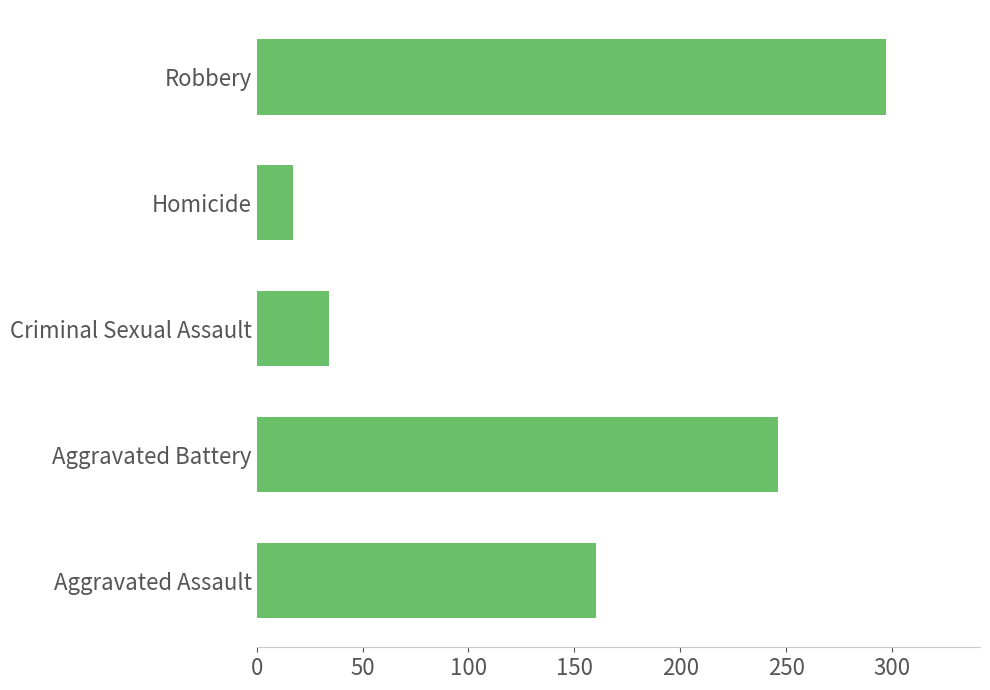

What is the change in value from Aggravated Battery to Criminal Sexual Assault?

-212